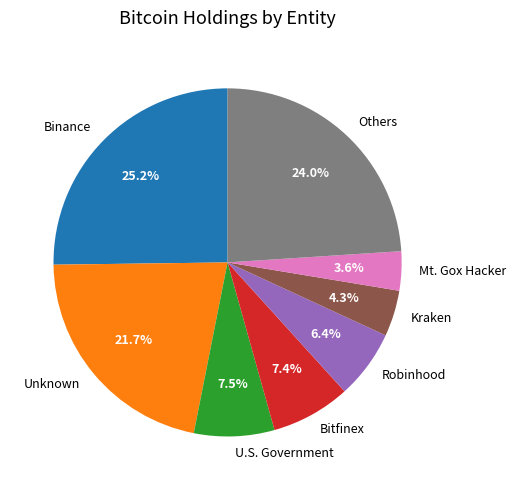

Is there any slice that represents more than half of the pie?

No